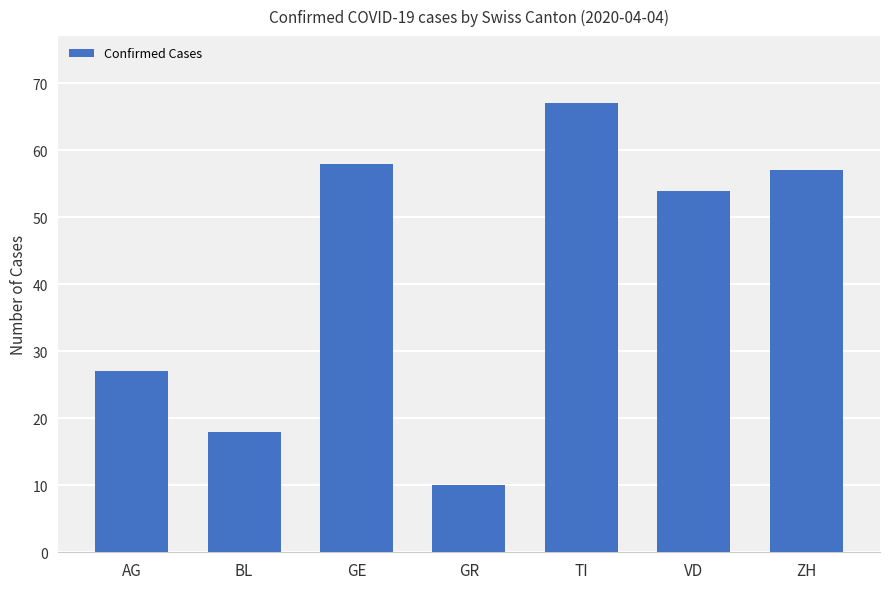

Count the number of data series in this chart.

1